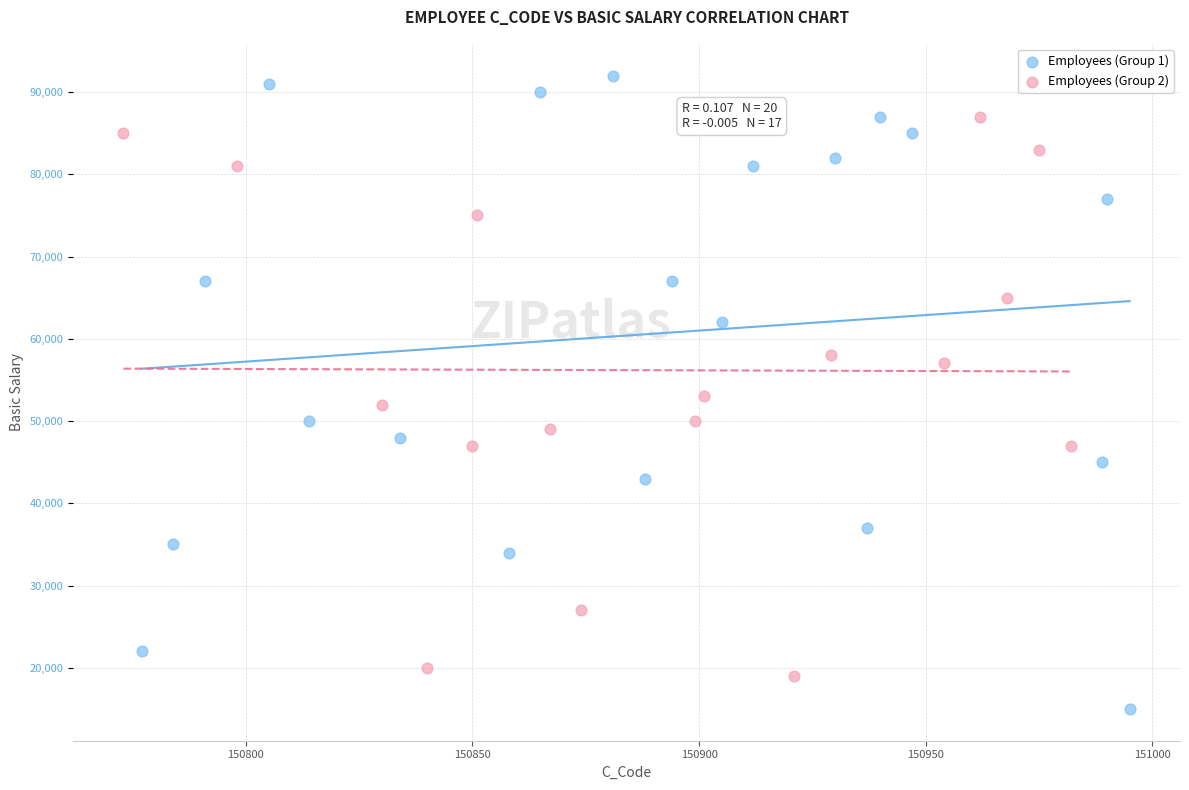

Which series reaches the minimum Y coordinate?

Employees (Group 1)